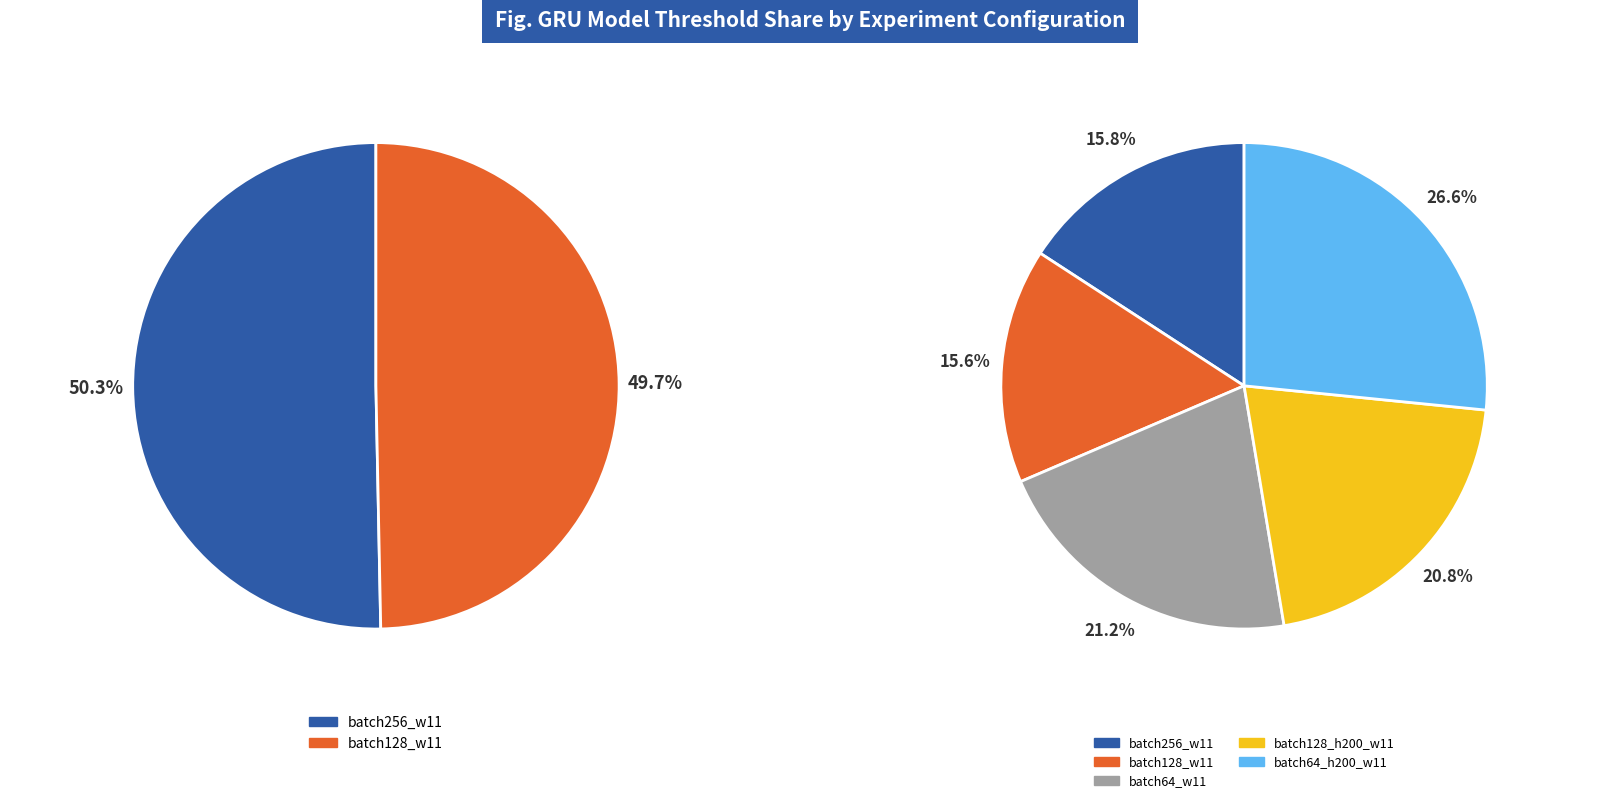

The batch64_h200_w11 slice represents 17% of the pie. True or false?

False